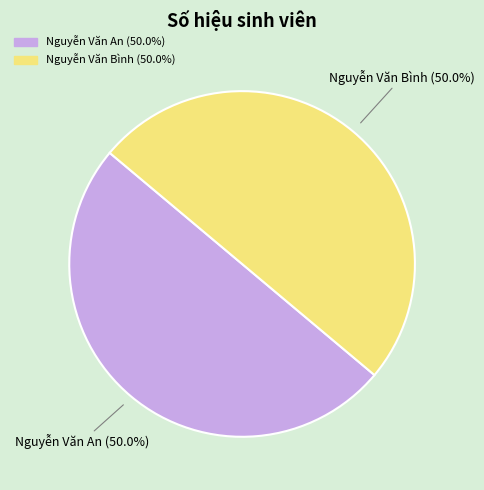

Is it true that Nguyễn Văn An is 50% of the pie?

True